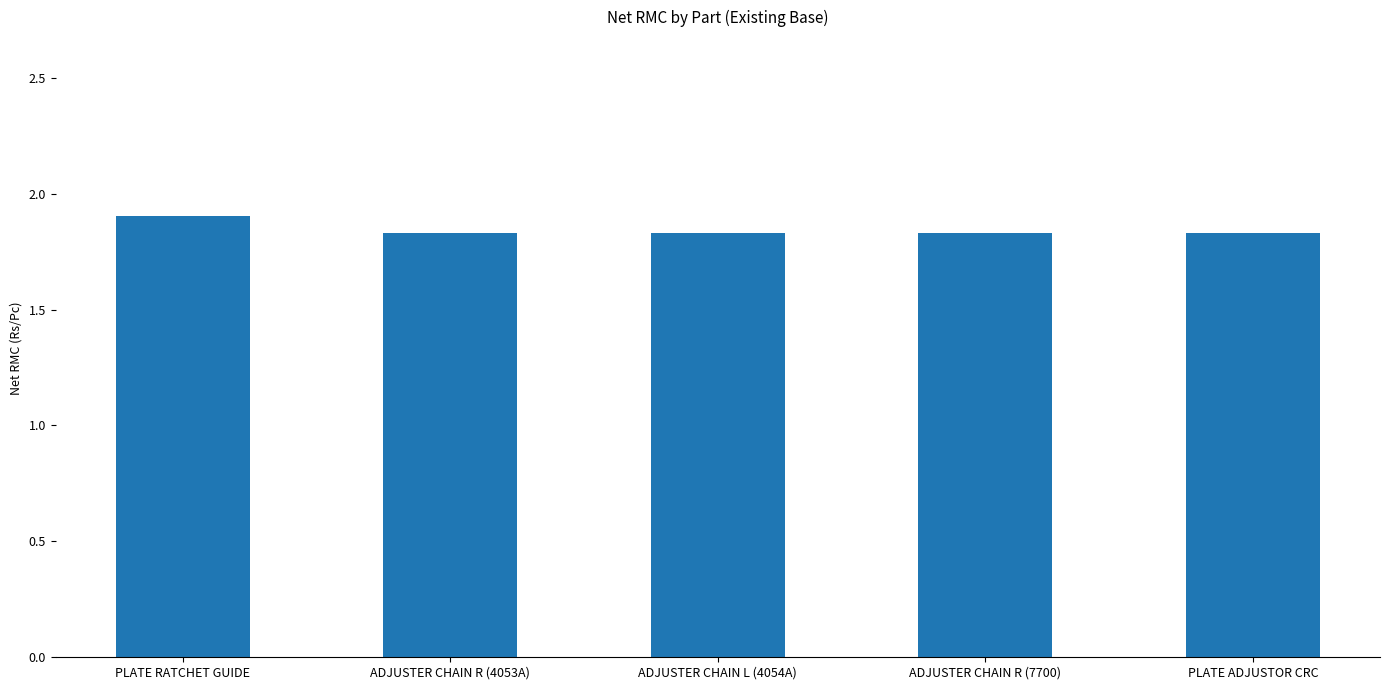

How many values are between 1 and 2?

5